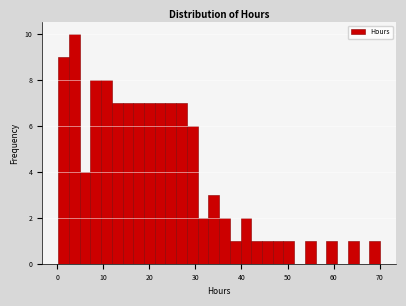

Around what value on the x-axis is the tallest bar? Give the approximate position of its centre, as read against the axis.

4